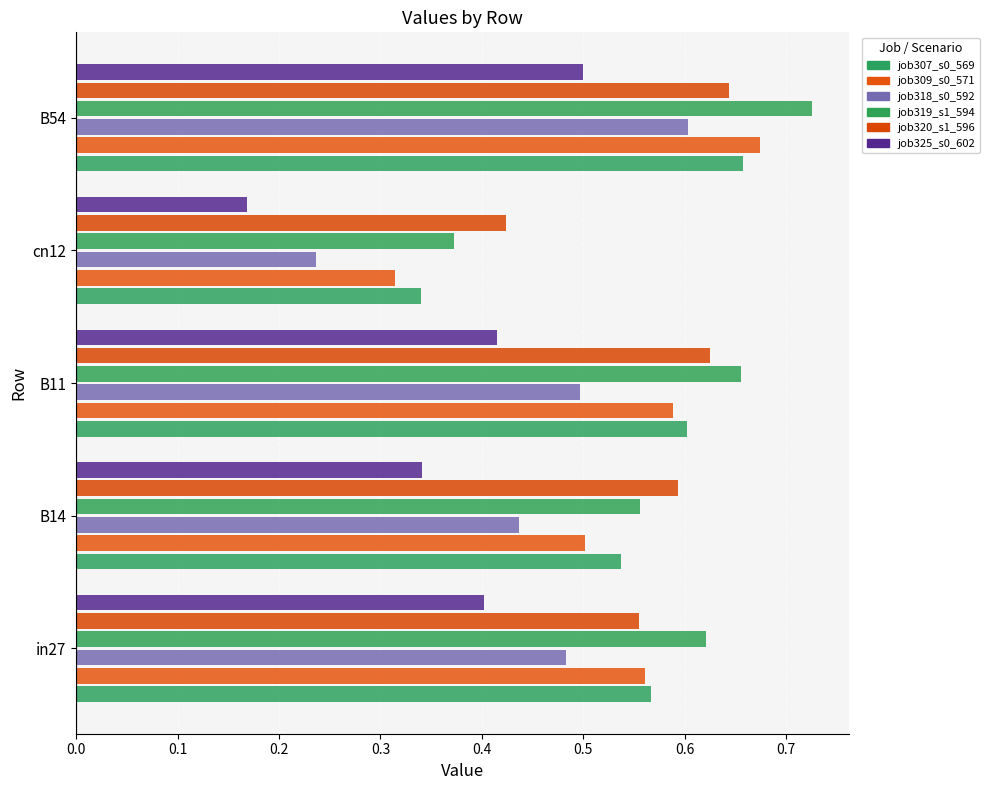

Count the number of categories in the chart.

5